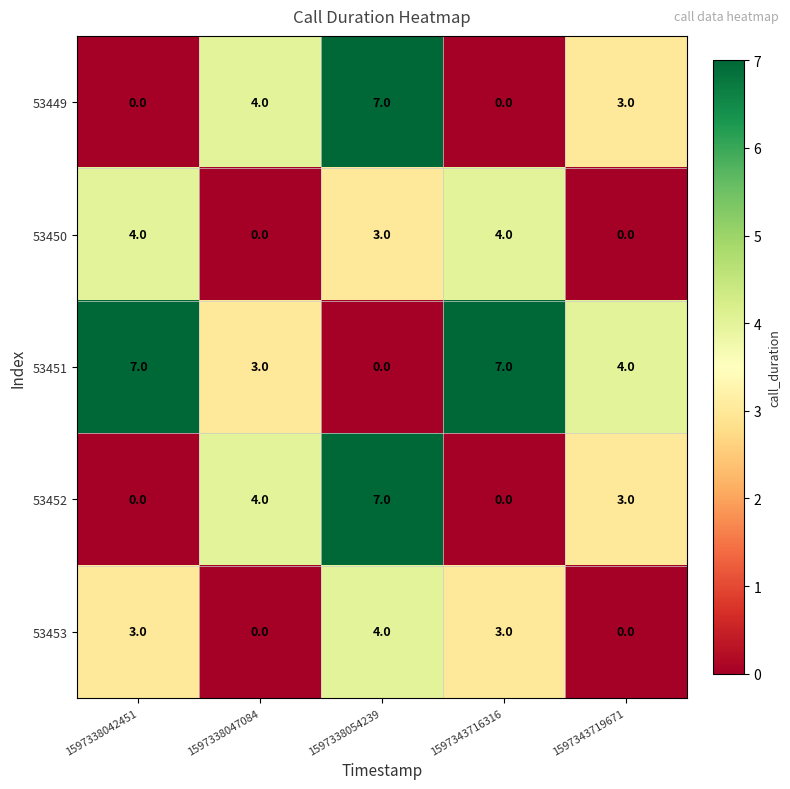

What is the spread (max minus min) of values at 1597338042451?

7